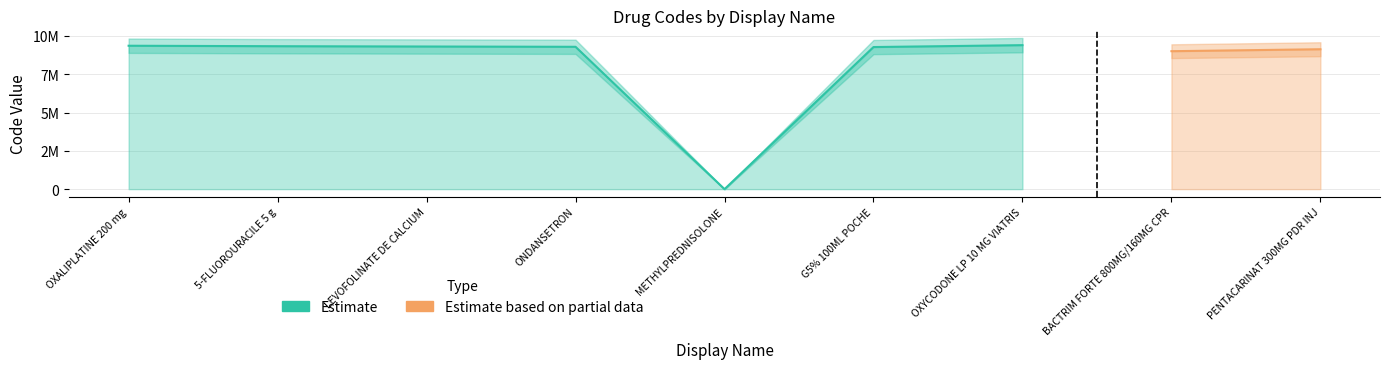

How many points are lower than both their immediate neighbors (excluding endpoints)?

2